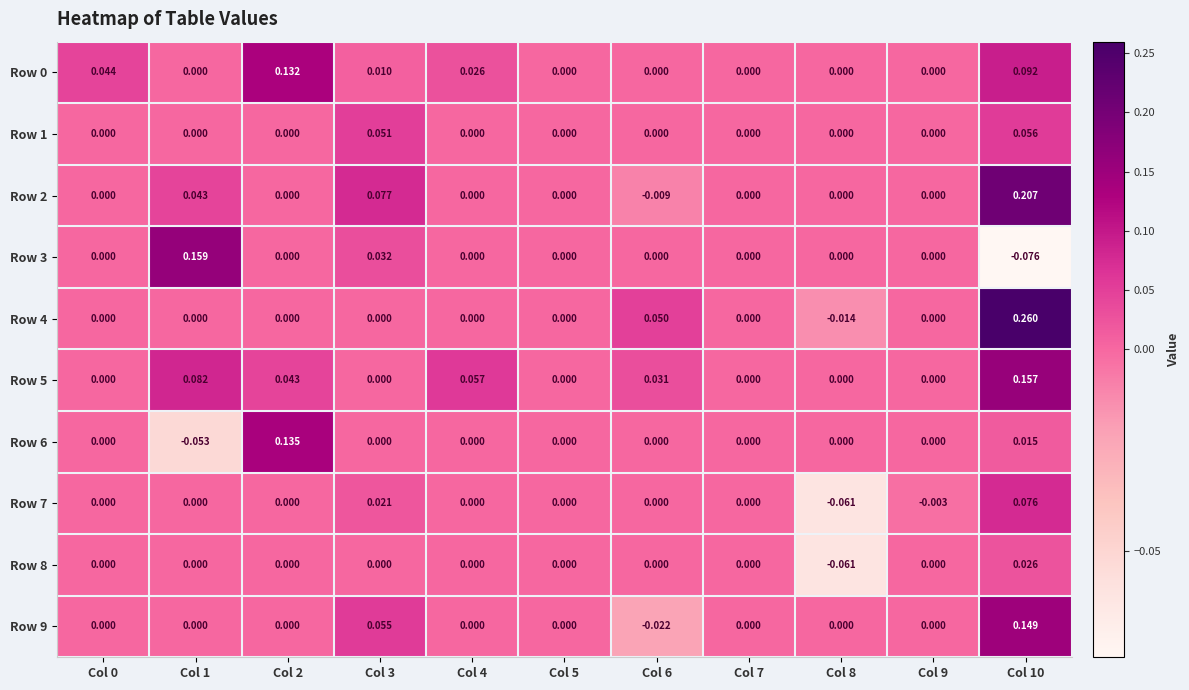

Reading right to left, extract all data points from this chart.

Row 0: Col 10=0.1	Col 9=0.0	Col 8=0.0	Col 7=0.0	Col 6=0.0	Col 5=0.0	Col 4=0.0	Col 3=0.0	Col 2=0.1	Col 1=0.0	Col 0=0.0
Row 1: Col 10=0.1	Col 9=0.0	Col 8=0.0	Col 7=0.0	Col 6=0.0	Col 5=0.0	Col 4=0.0	Col 3=0.1	Col 2=0.0	Col 1=0.0	Col 0=0.0
Row 2: Col 10=0.2	Col 9=0.0	Col 8=0.0	Col 7=0.0	Col 6=-0.0	Col 5=0.0	Col 4=0.0	Col 3=0.1	Col 2=0.0	Col 1=0.0	Col 0=0.0
Row 3: Col 10=-0.1	Col 9=0.0	Col 8=0.0	Col 7=0.0	Col 6=0.0	Col 5=0.0	Col 4=0.0	Col 3=0.0	Col 2=0.0	Col 1=0.2	Col 0=0.0
Row 4: Col 10=0.3	Col 9=0.0	Col 8=-0.0	Col 7=0.0	Col 6=0.1	Col 5=0.0	Col 4=0.0	Col 3=0.0	Col 2=0.0	Col 1=0.0	Col 0=0.0
Row 5: Col 10=0.2	Col 9=0.0	Col 8=0.0	Col 7=0.0	Col 6=0.0	Col 5=0.0	Col 4=0.1	Col 3=0.0	Col 2=0.0	Col 1=0.1	Col 0=0.0
Row 6: Col 10=0.0	Col 9=0.0	Col 8=0.0	Col 7=0.0	Col 6=0.0	Col 5=0.0	Col 4=0.0	Col 3=0.0	Col 2=0.1	Col 1=-0.1	Col 0=0.0
Row 7: Col 10=0.1	Col 9=-0.0	Col 8=-0.1	Col 7=0.0	Col 6=0.0	Col 5=0.0	Col 4=0.0	Col 3=0.0	Col 2=0.0	Col 1=0.0	Col 0=0.0
Row 8: Col 10=0.0	Col 9=0.0	Col 8=-0.1	Col 7=0.0	Col 6=0.0	Col 5=0.0	Col 4=0.0	Col 3=0.0	Col 2=0.0	Col 1=0.0	Col 0=0.0
Row 9: Col 10=0.1	Col 9=0.0	Col 8=0.0	Col 7=0.0	Col 6=-0.0	Col 5=0.0	Col 4=0.0	Col 3=0.1	Col 2=0.0	Col 1=0.0	Col 0=0.0